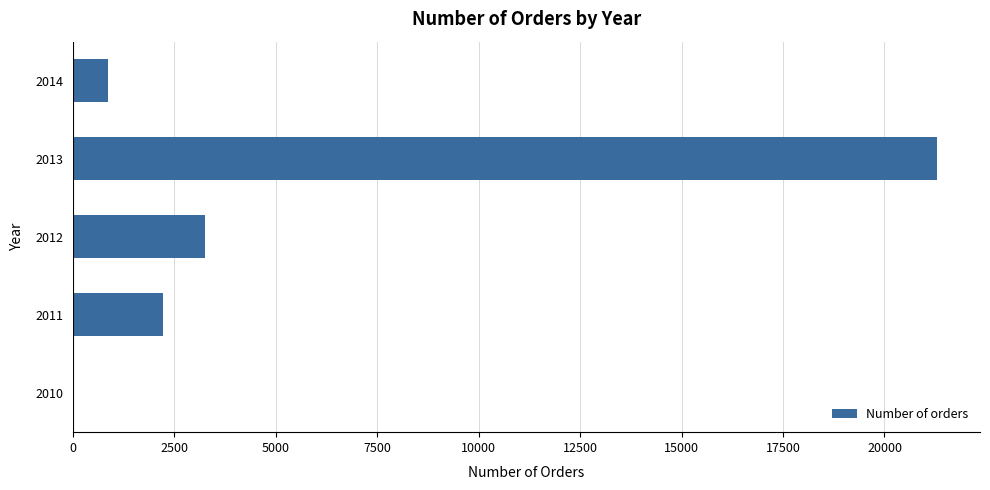

Are the bars grouped side by side (vs. stacked)?

No